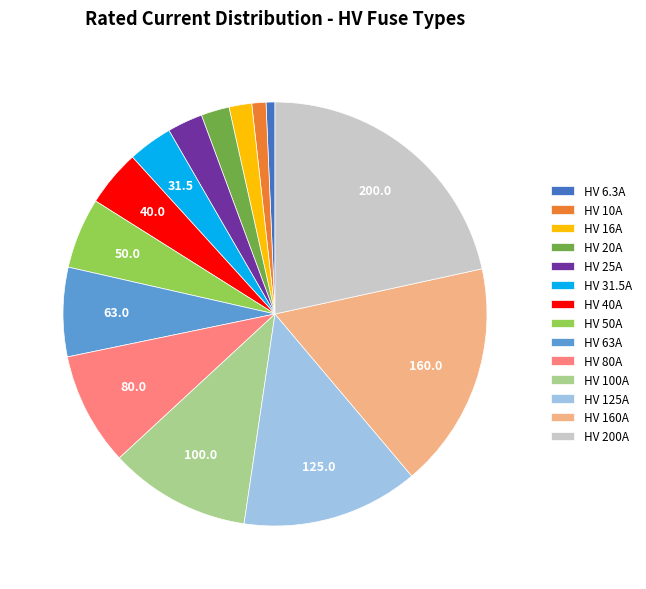

Approximately how many times larger is the value at HV 160A compared to HV 100A?

1.6